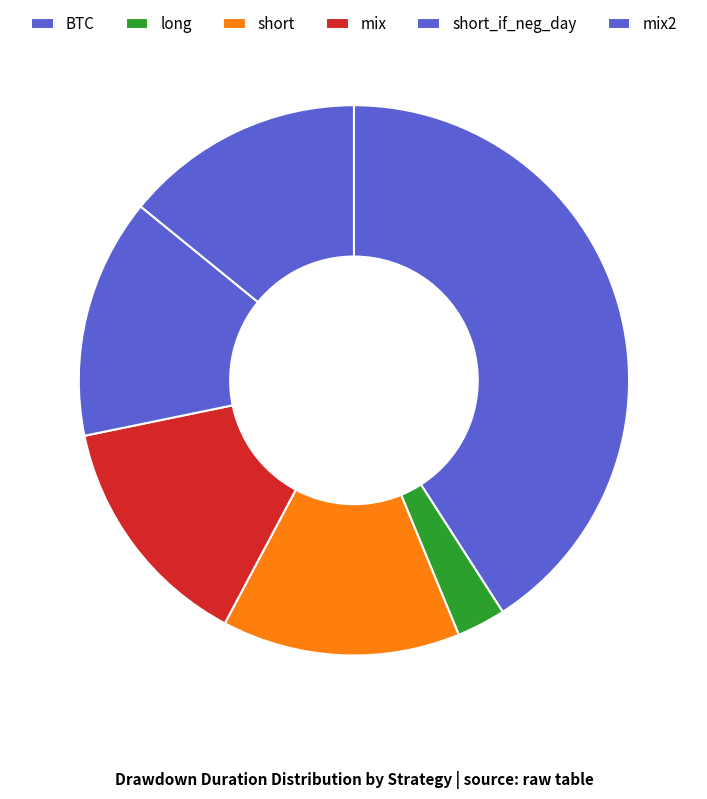

How many segments does this pie chart have?

6